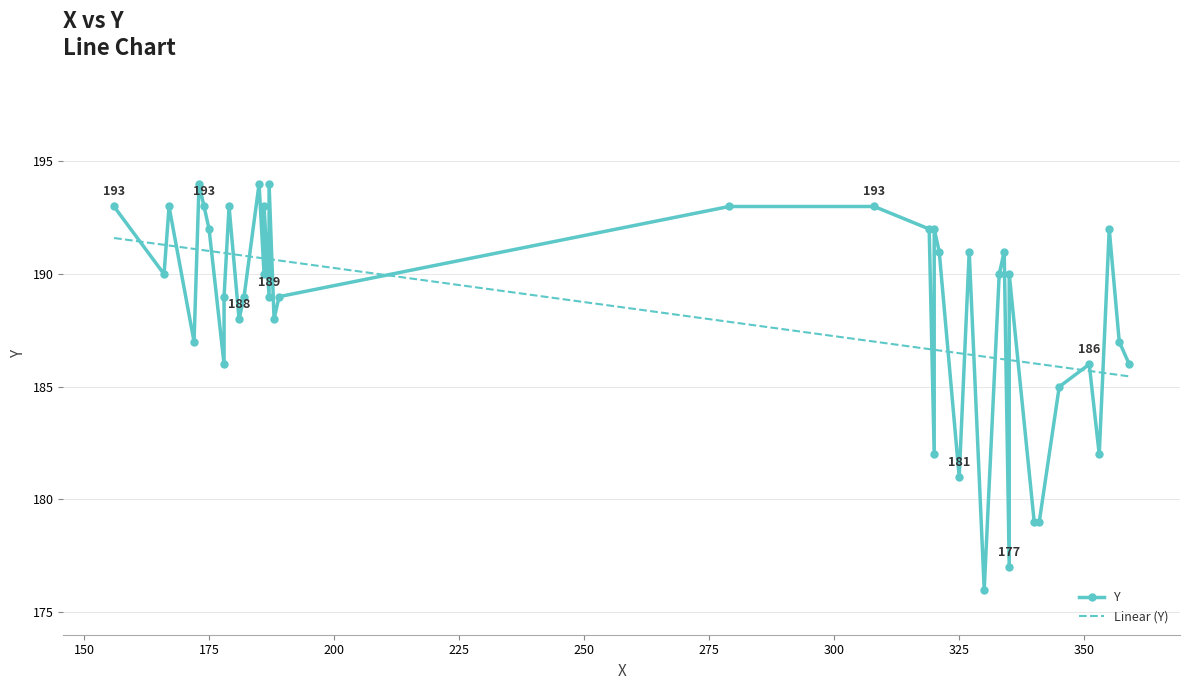

The chart shows a value of 271 at 353. True or false?

False